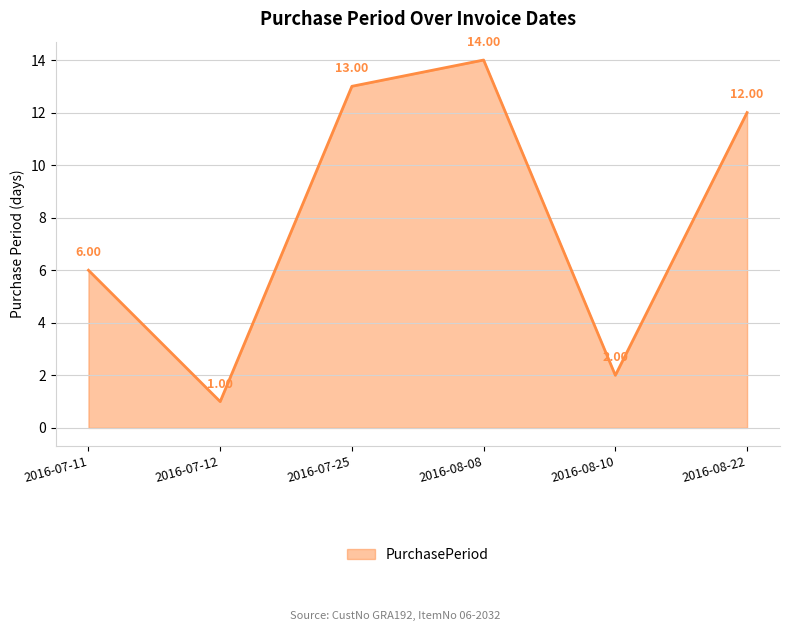

How many interior local peaks (higher than both neighbors) does the data have?

1